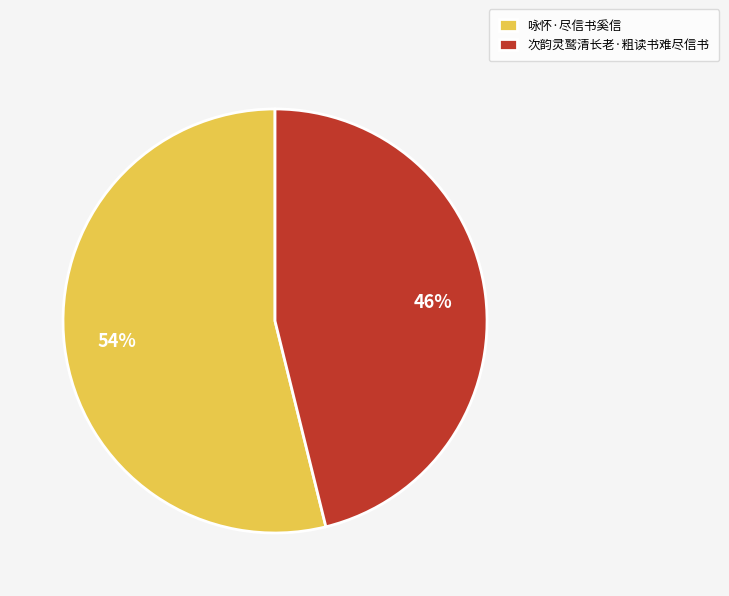

Which slice is the smallest?

次韵灵鹫清长老·粗读书难尽信书